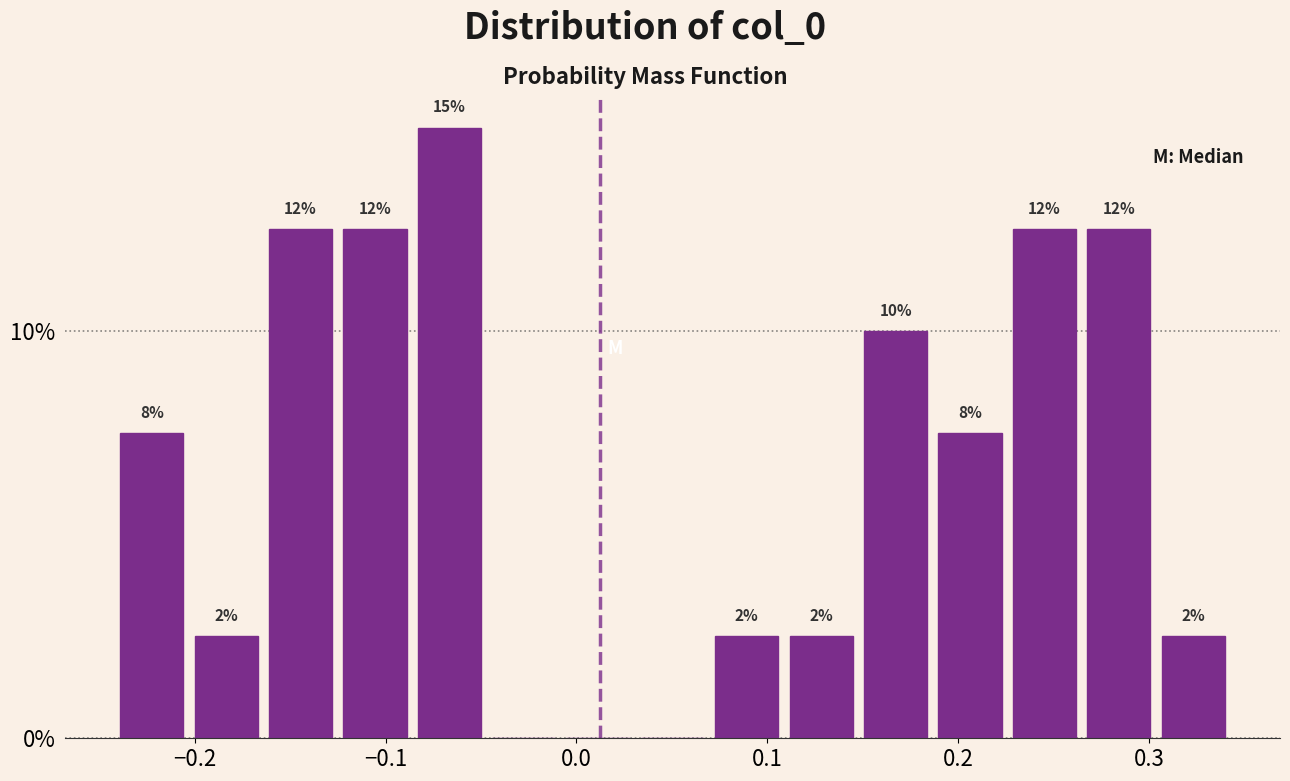

Around what value on the x-axis is the tallest bar? Give the approximate position of its centre, as read against the axis.

-0.07